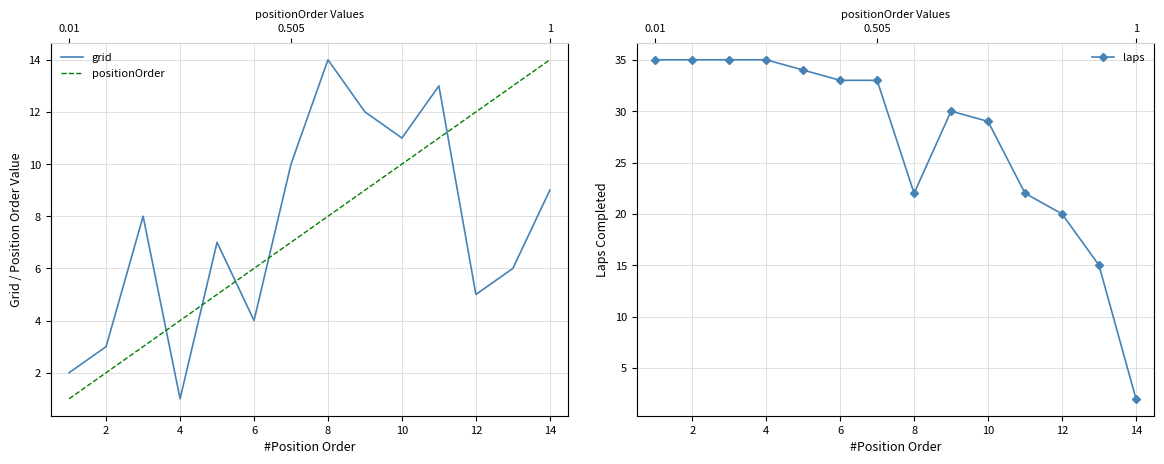

How many lines are shown in the chart?

3